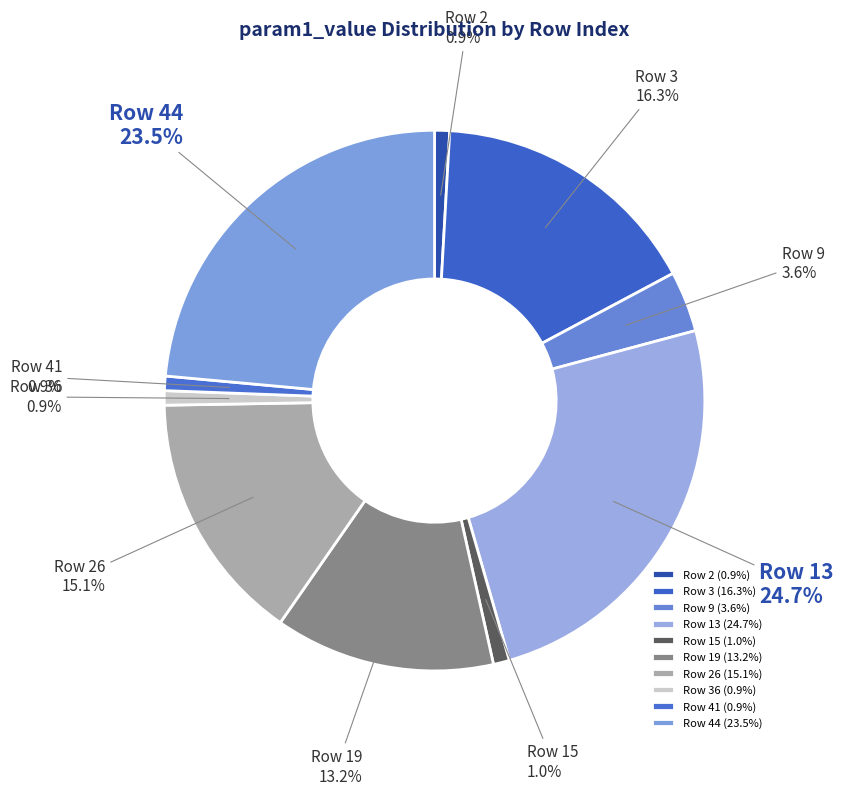

How many slices are in this pie chart?

10